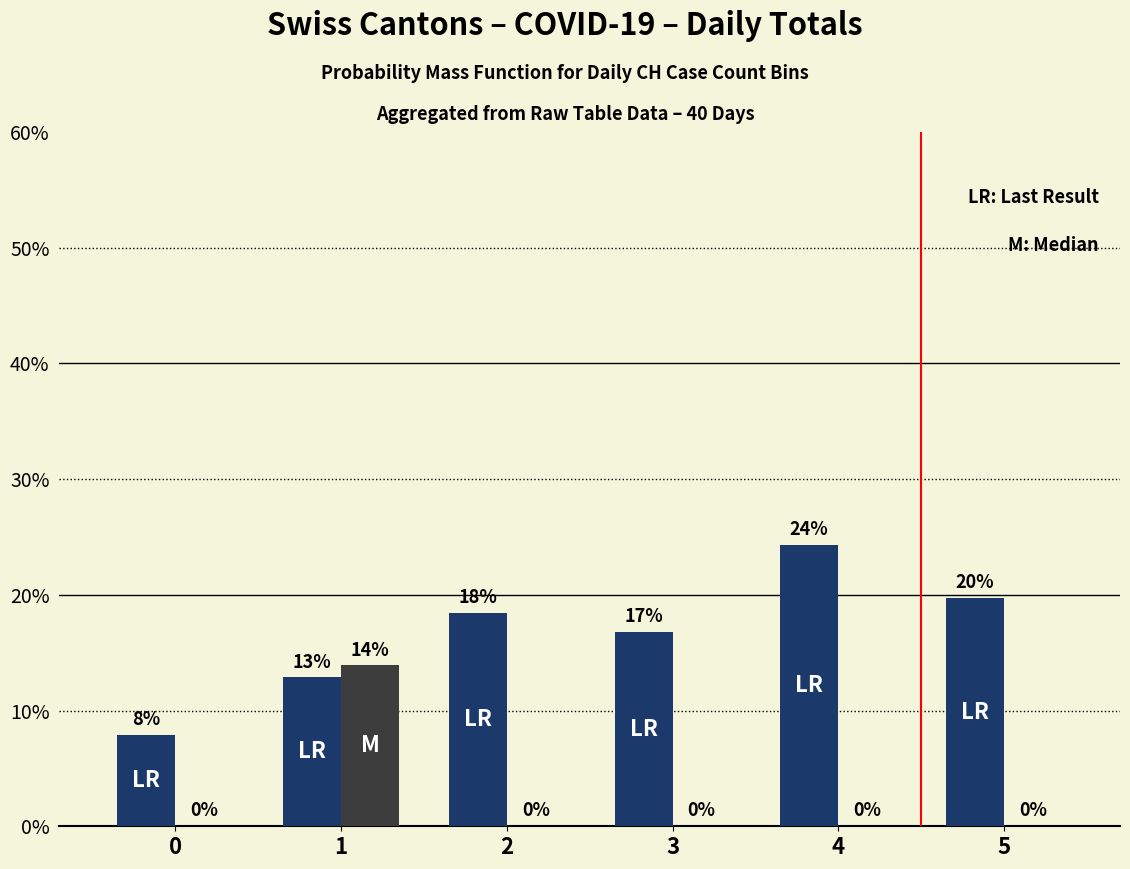

Reading left to right, transcribe all the data shown in this chart.

LR: 0.1	0.1	0.2	0.2	0.2	0.2
M: 0.0	0.1	0.0	0.0	0.0	0.0